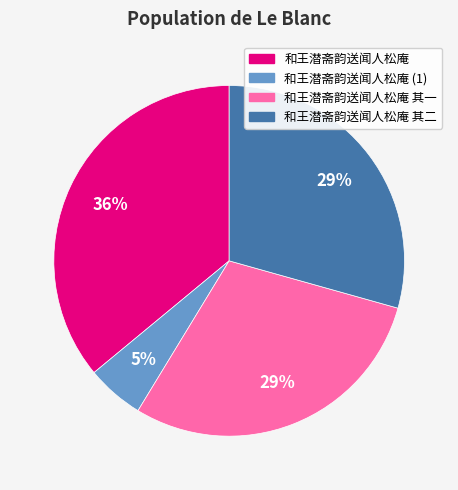

What percentage is the 和王潜斋韵送闻人松庵 其二 slice, to the nearest percent?

29%